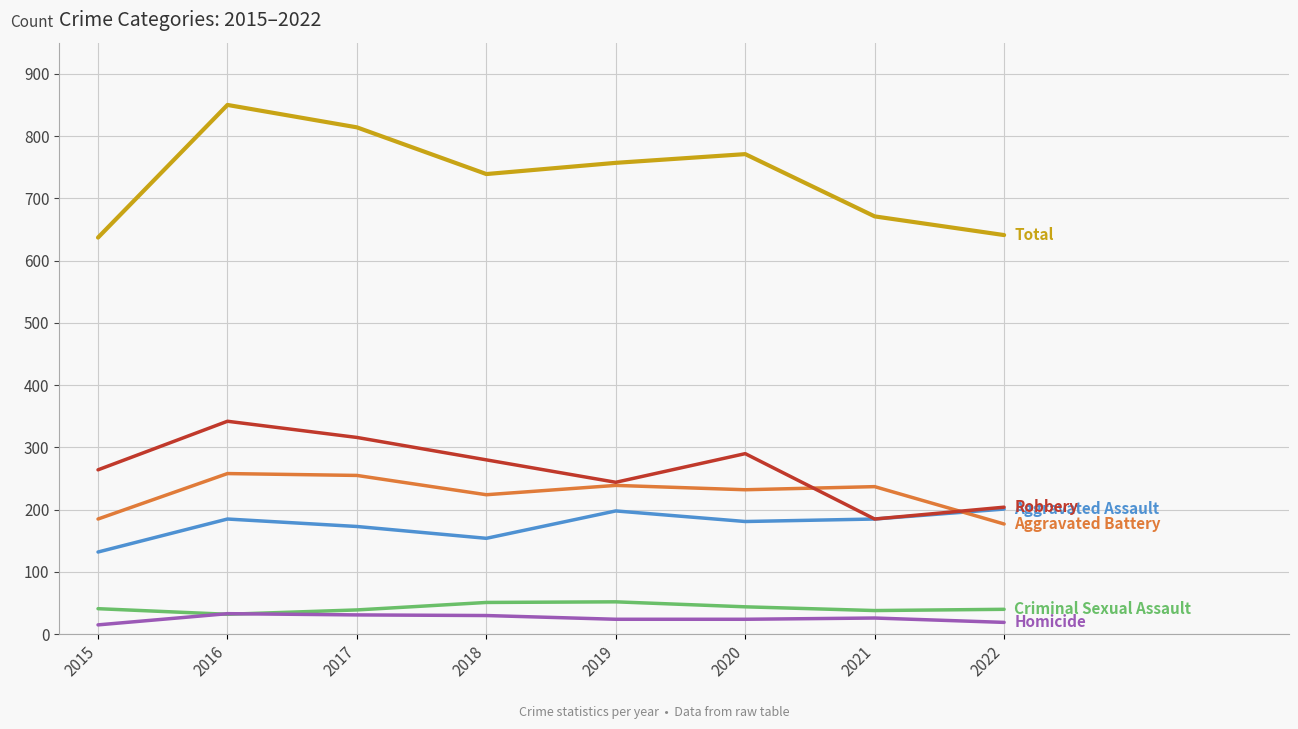

What is the maximum value shown in the chart?

850